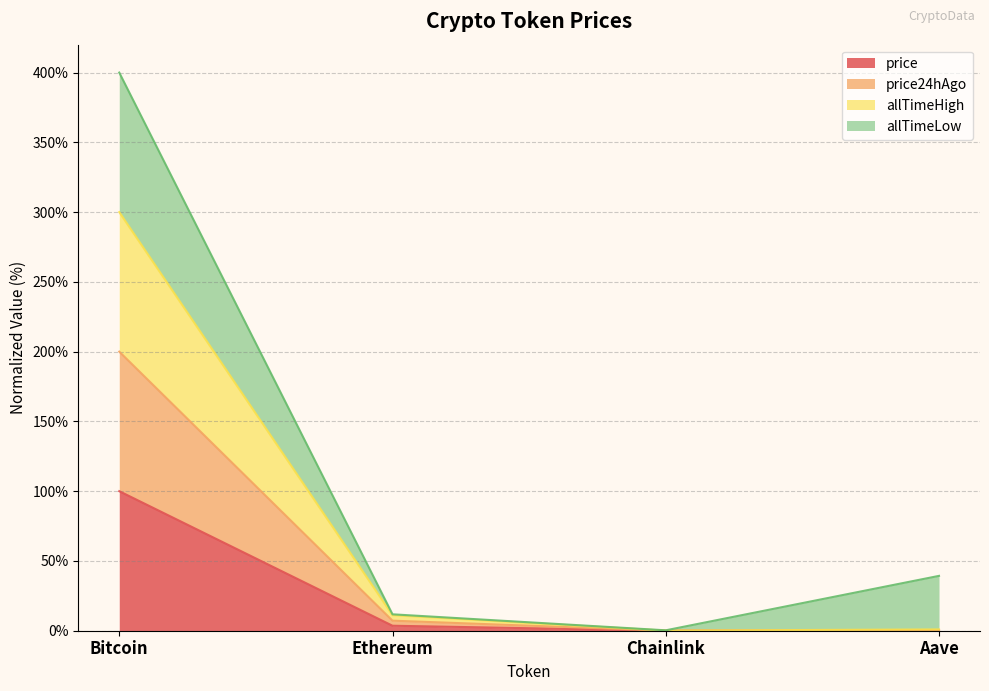

Is it true that price equals 0.0 at Chainlink?

True